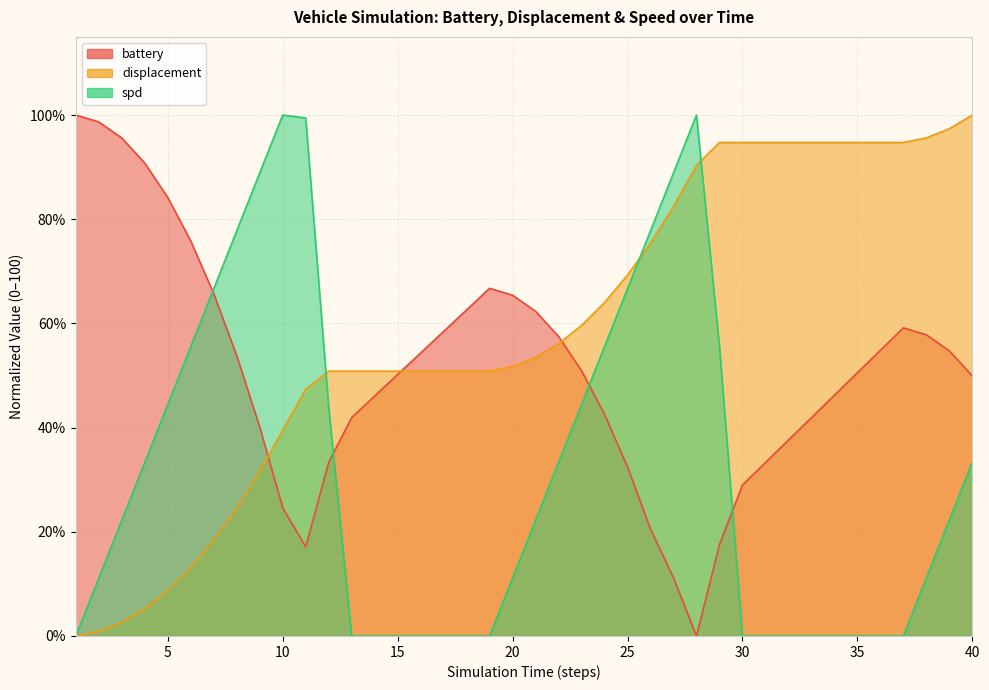

Rank the series by their average value, from highest to lowest.

displacement, battery, spd